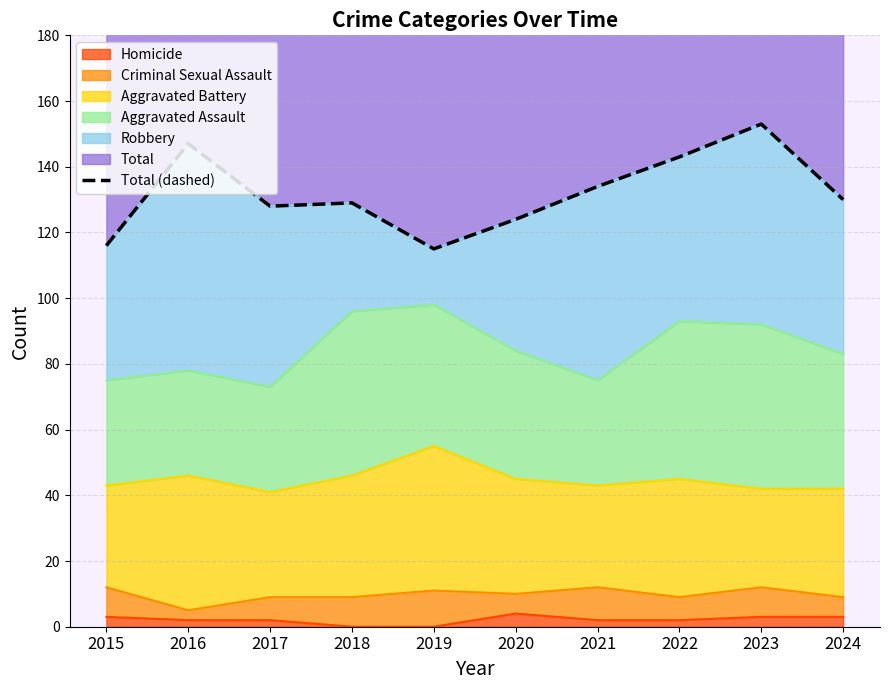

True or false: the data has more than 2 interior local peaks.

True